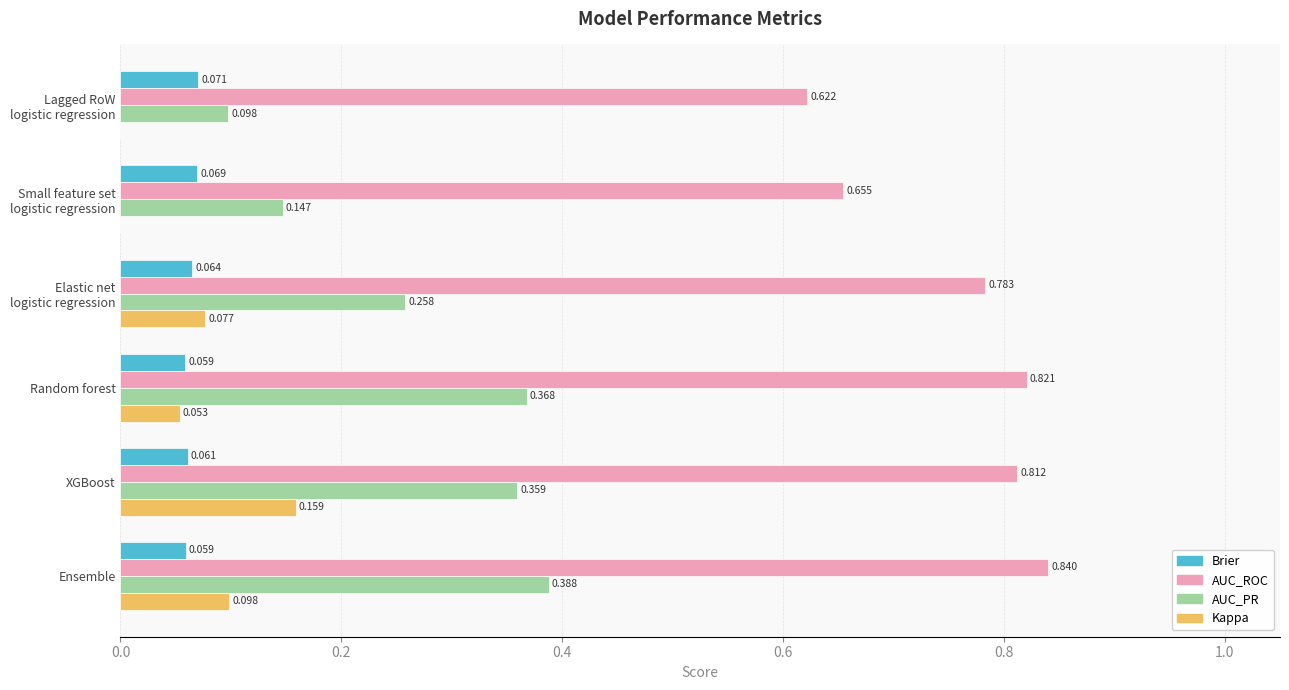

Which category has the highest value in the Kappa series?

XGBoost